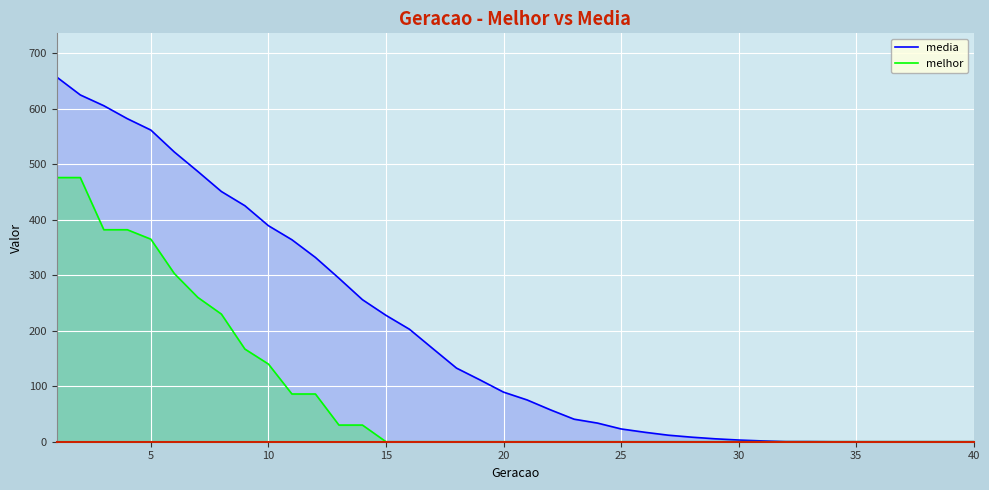

At how many categories does at least one series exceed 30?

24